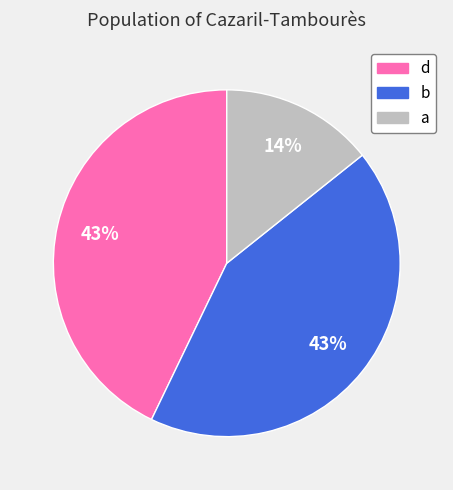

Count the number of slices in the pie.

3